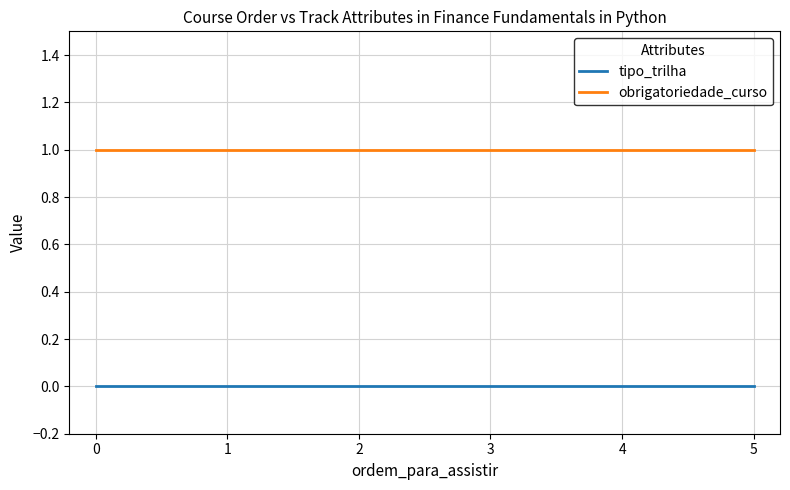

Reading left to right, list all the values displayed in this chart.

tipo_trilha: 0	0	0	0	0	0
obrigatoriedade_curso: 1	1	1	1	1	1